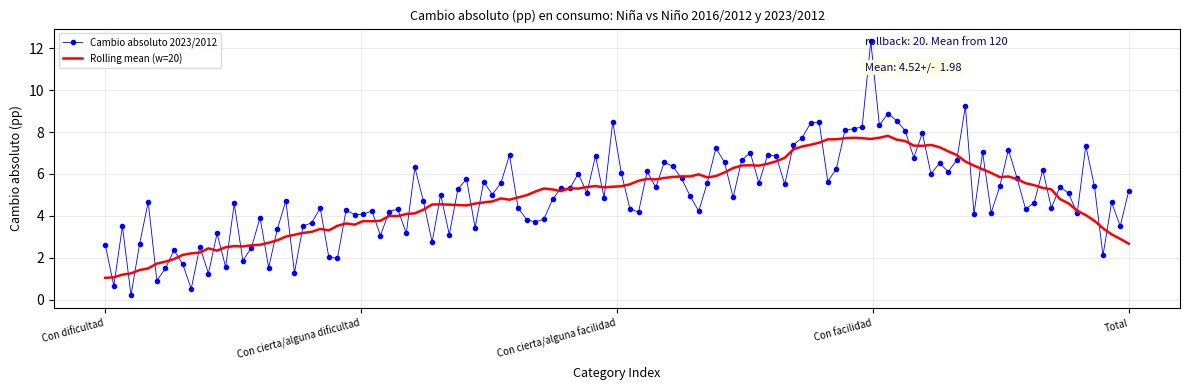

What is the highest value of the Cambio absoluto 2023/2012 series?

12.3